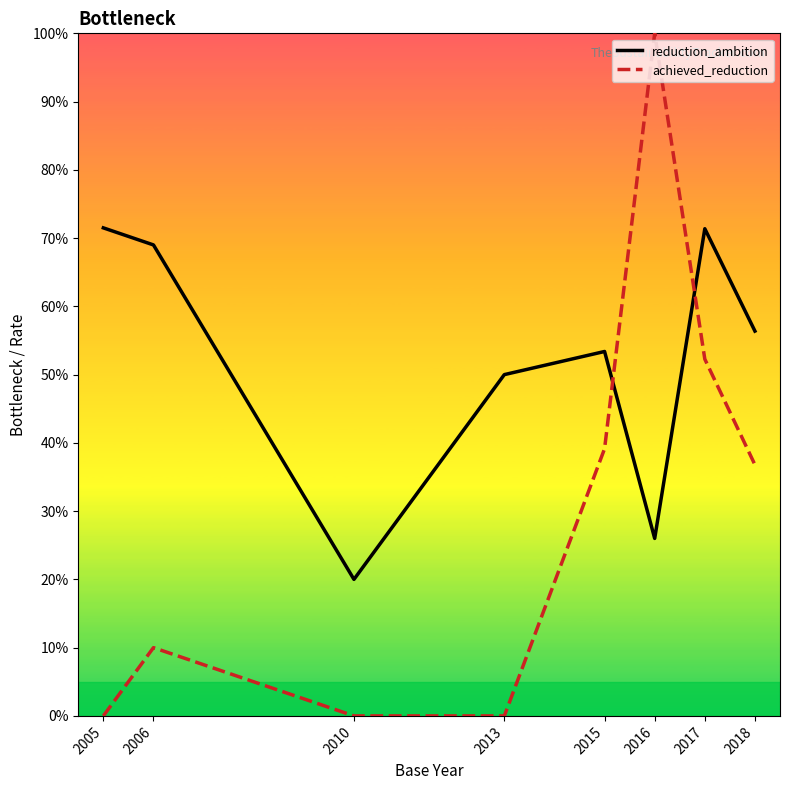

In reduction_ambition, how many points are lower than both neighbors (excluding endpoints)?

2